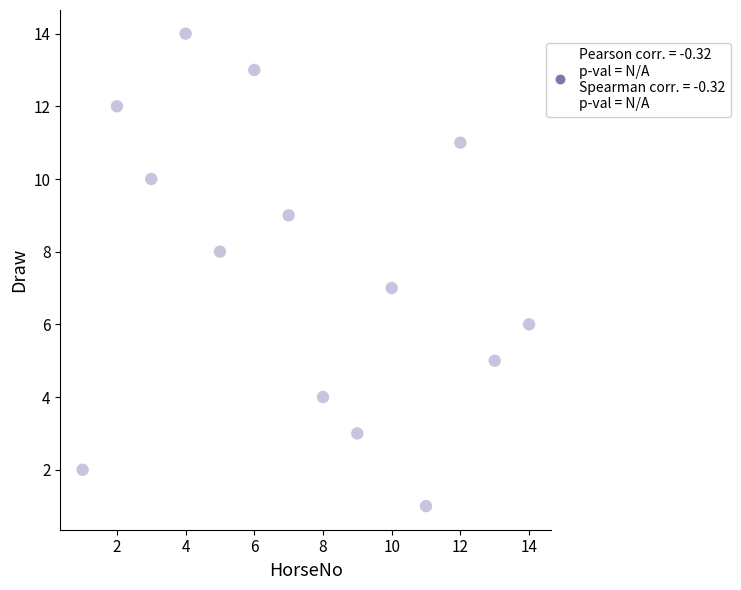

What is the range of X values (max minus min)?

13